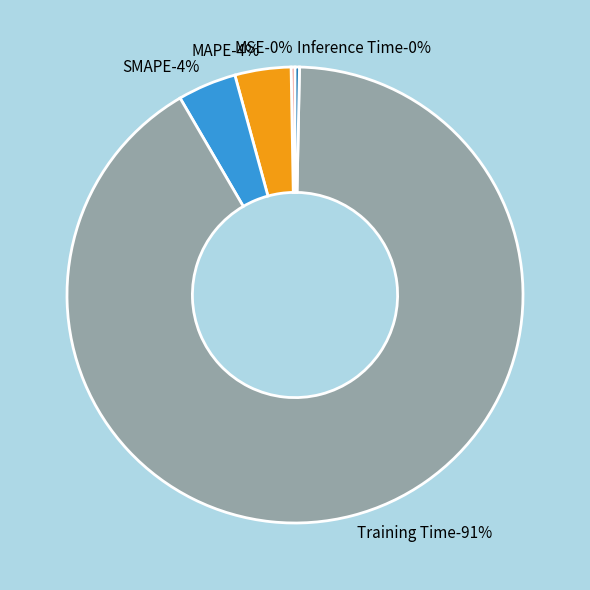

Count the number of slices in the pie.

5